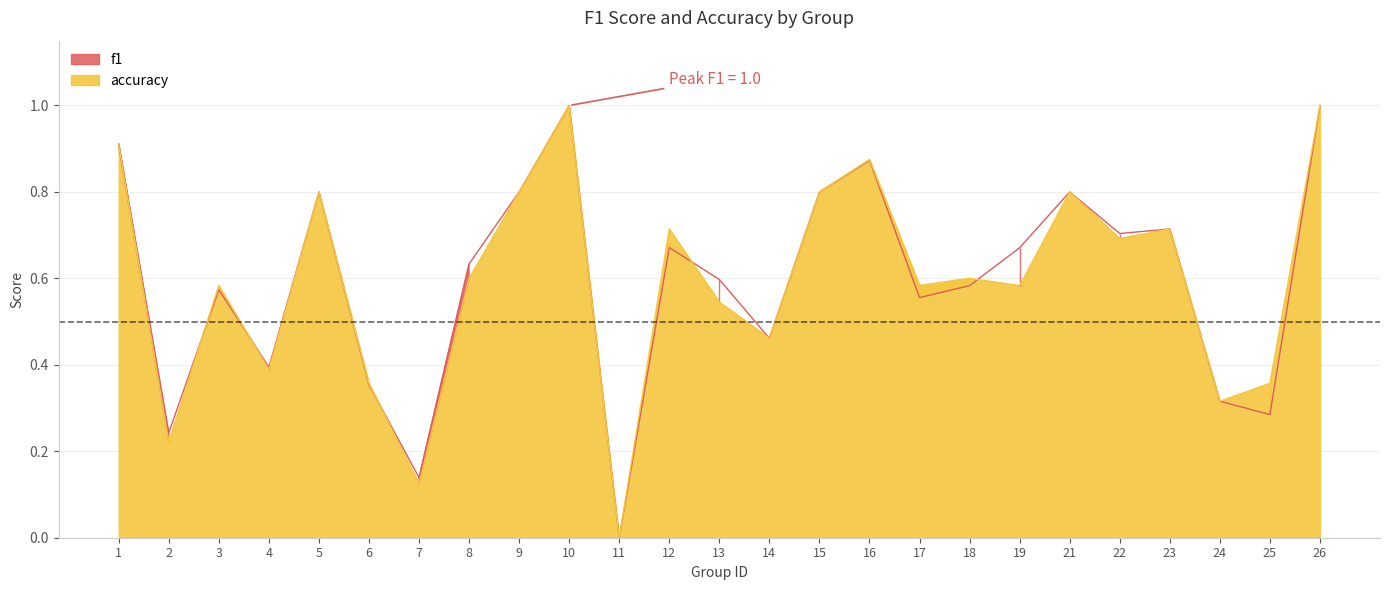

True or false: f1 and accuracy intersect in this chart.

True